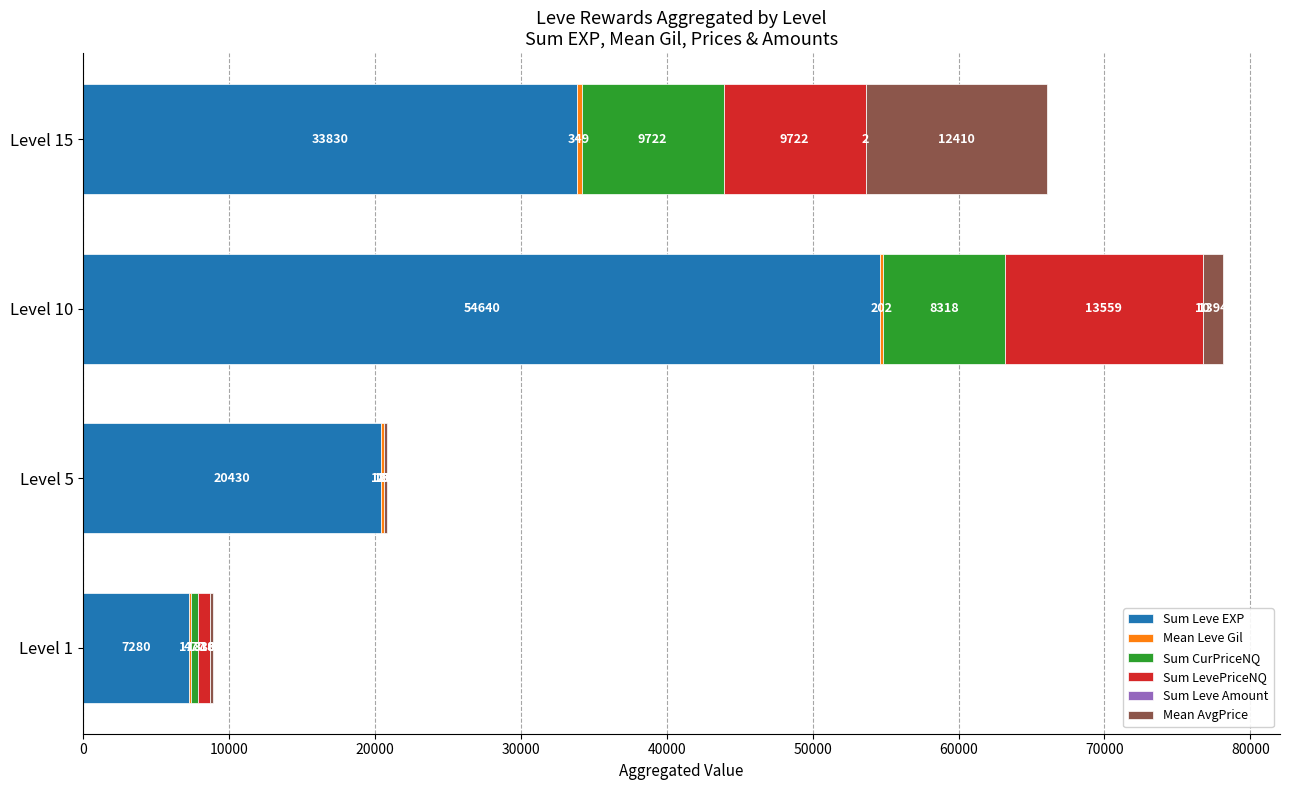

At which category is the sum across all series the highest?

Level 10